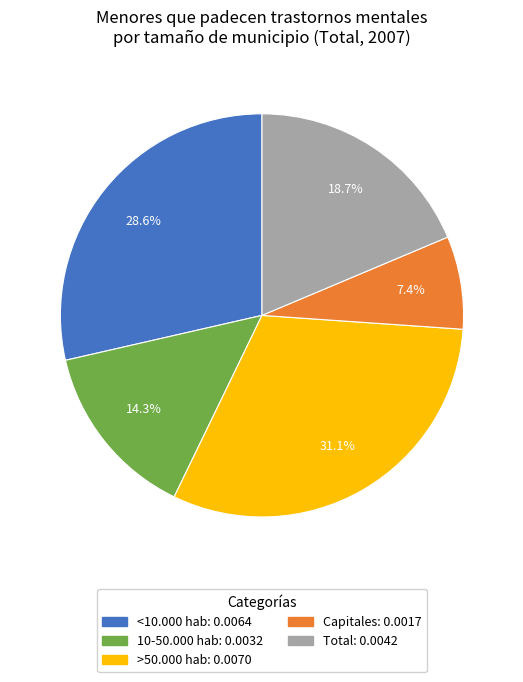

Is it true that <10.000 hab is 40% of the pie?

False